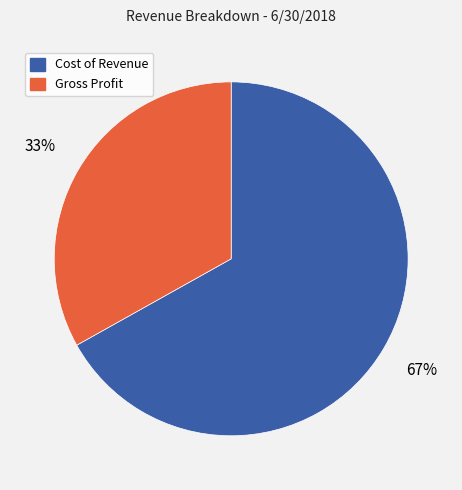

Combined, do Gross Profit and Cost of Revenue account for over 50%?

Yes